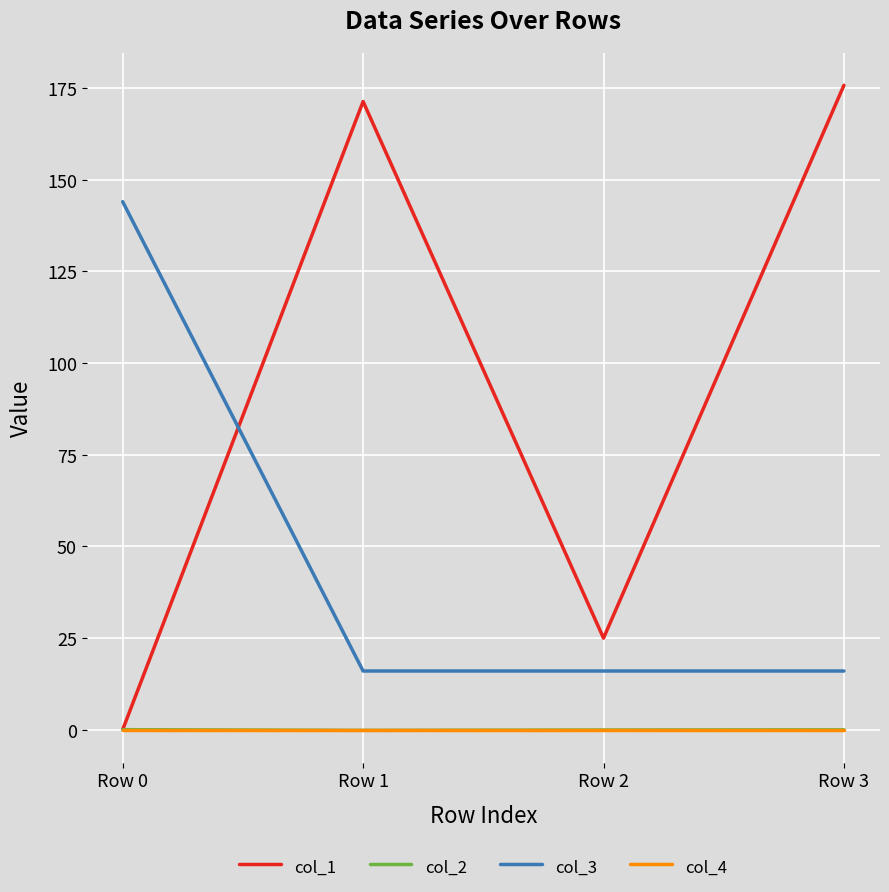

True or false: col_2 and col_3 intersect in this chart.

False